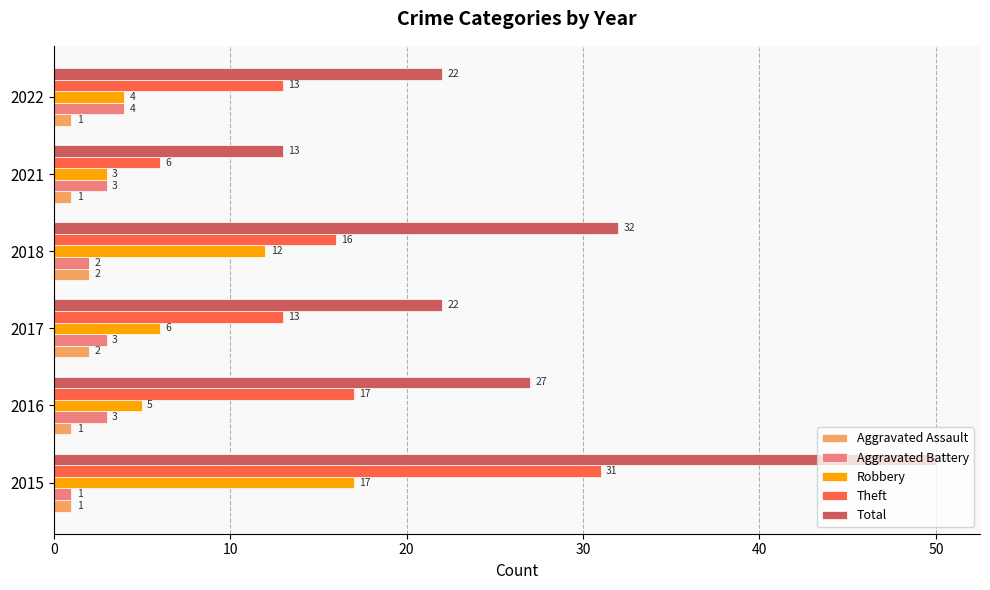

Which series has the largest range (max minus min)?

Total